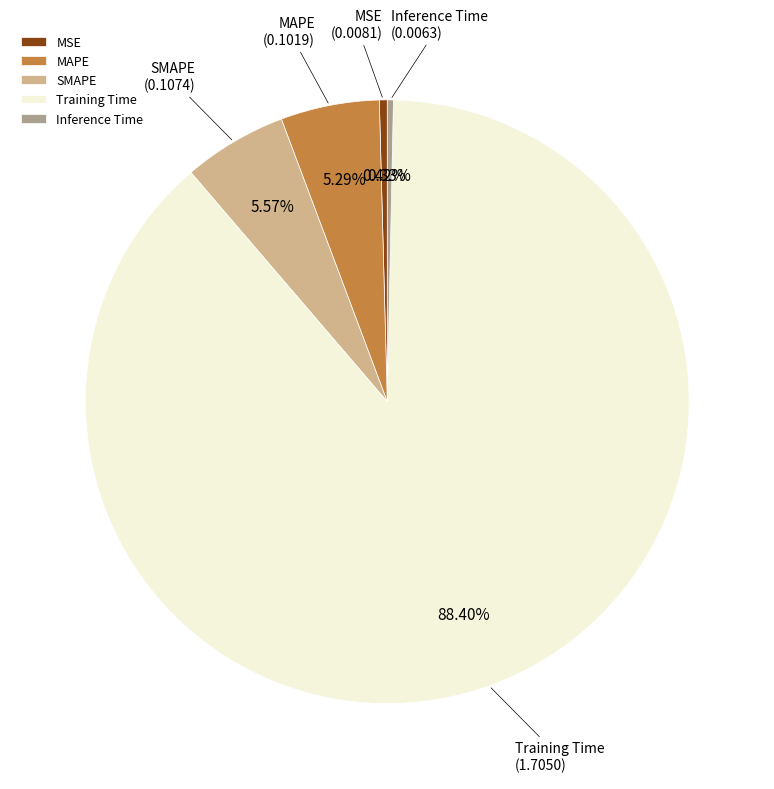

Does MSE account for over 50% of the chart?

No